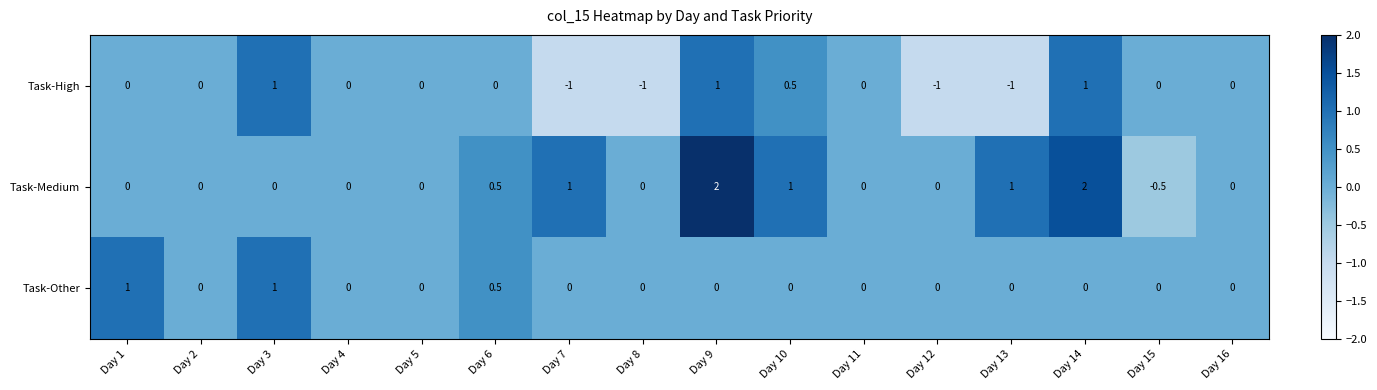

Count the Task-Medium values in the range 0 to 1.

13